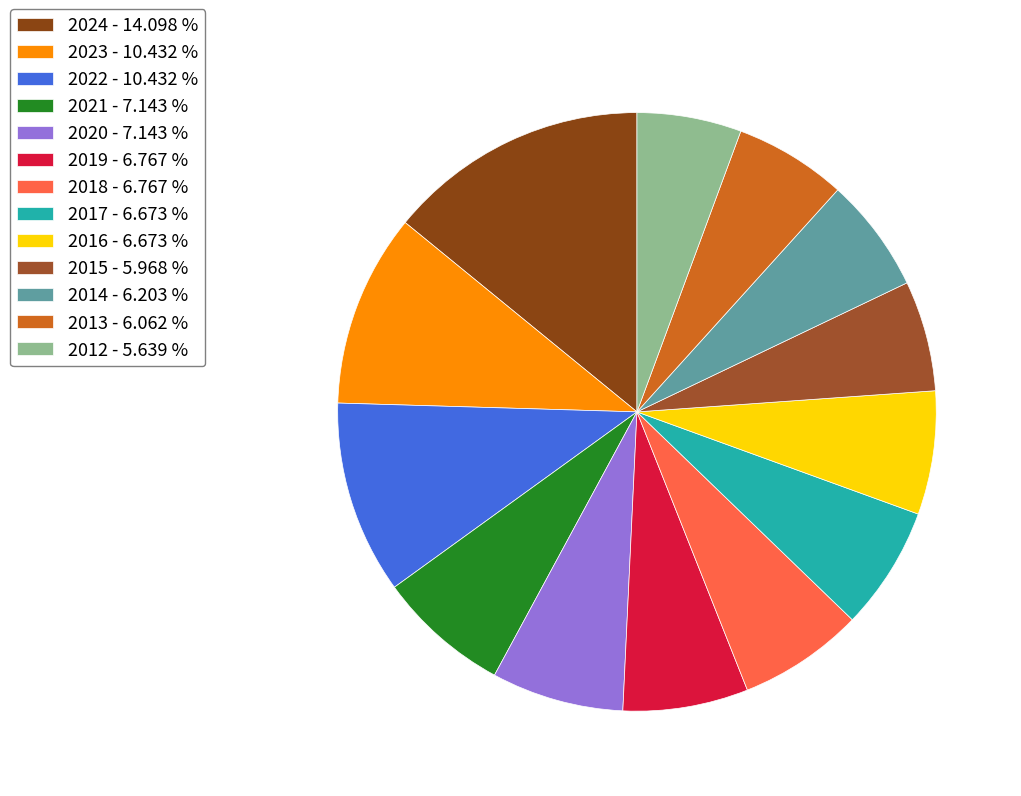

Is there a majority slice in this chart?

No